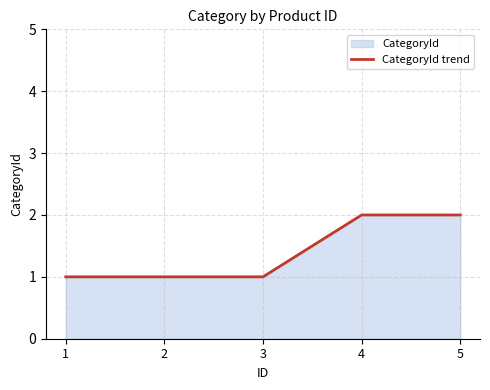

Which category has the highest value across all series?

4